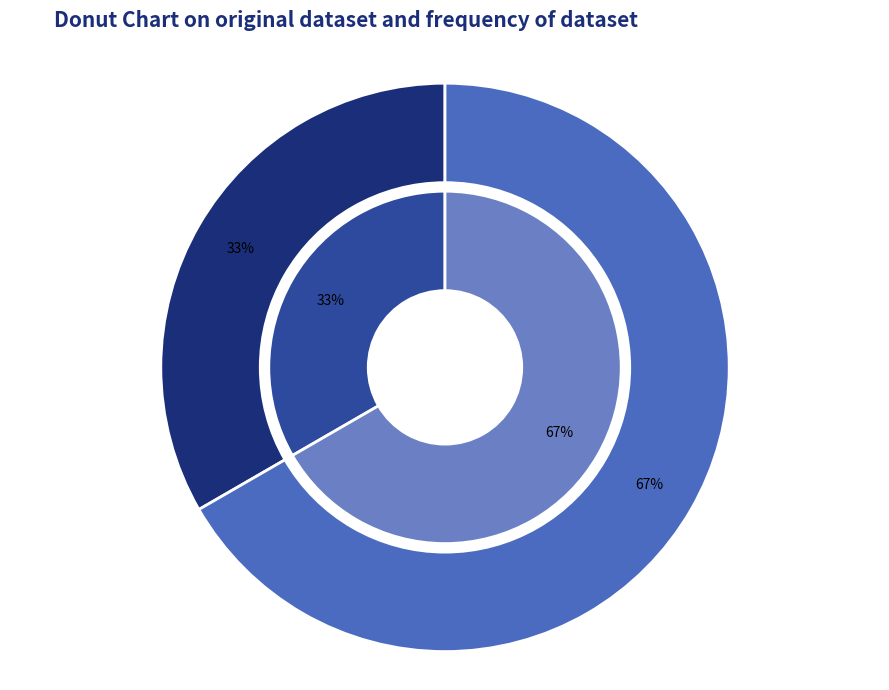

To the nearest percent, what is the difference between the Integrate with UI and Sekeleton ionic cordova project slice percentages?

33%